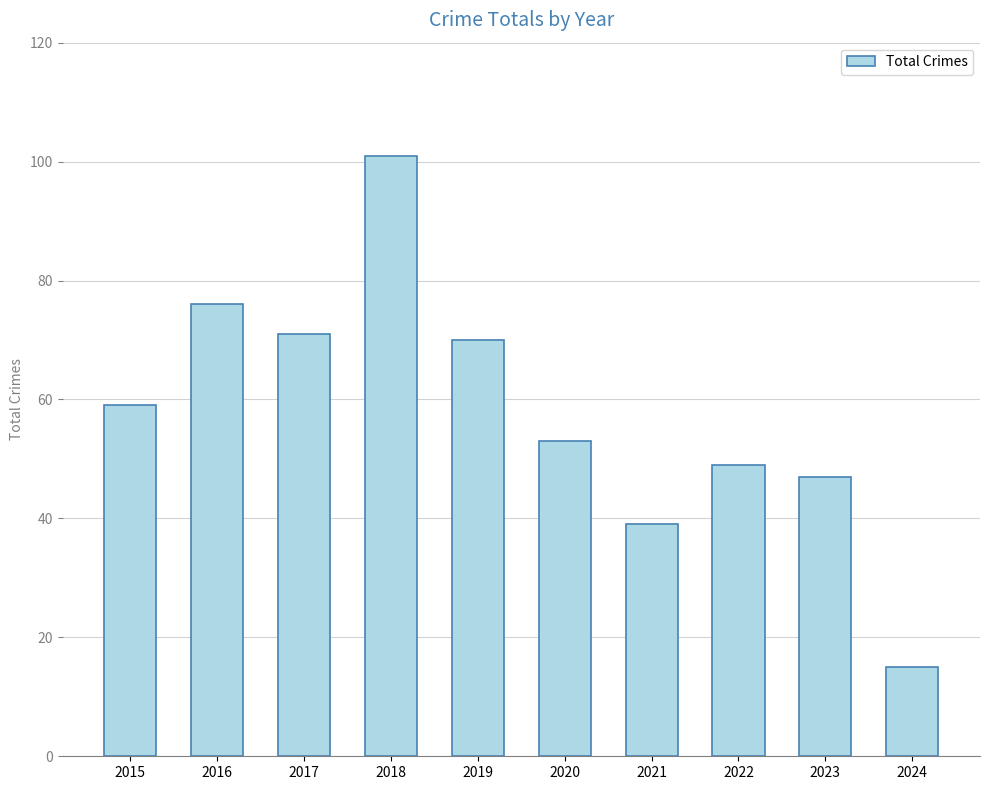

What is the approximate value at 2021?

39